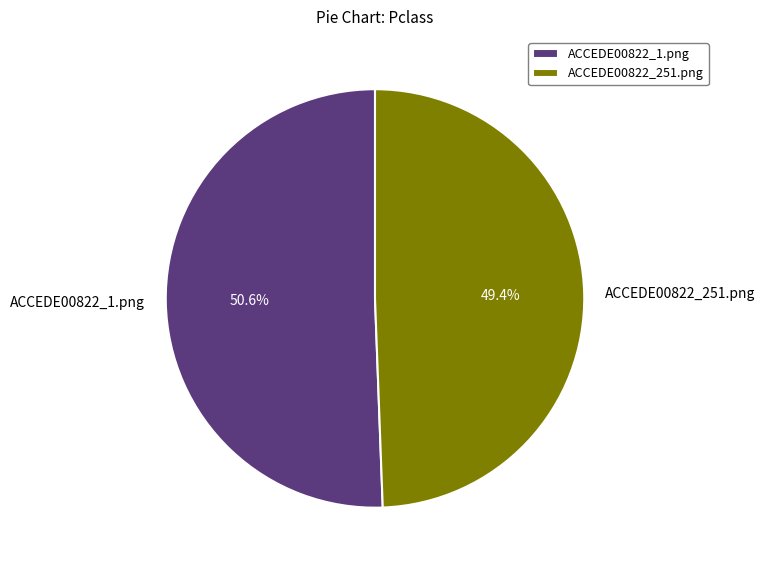

Does any single category account for the majority?

Yes